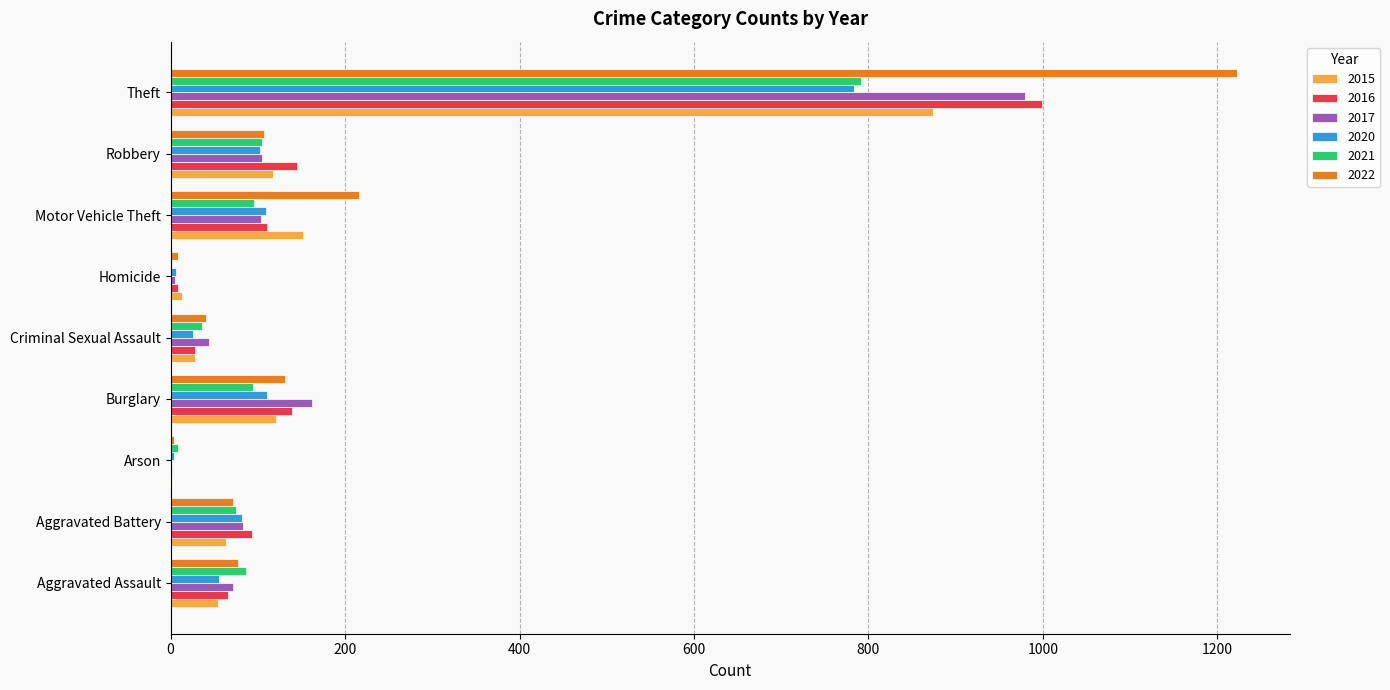

The 2022 series shows 77 at Aggravated Assault. True or false?

True